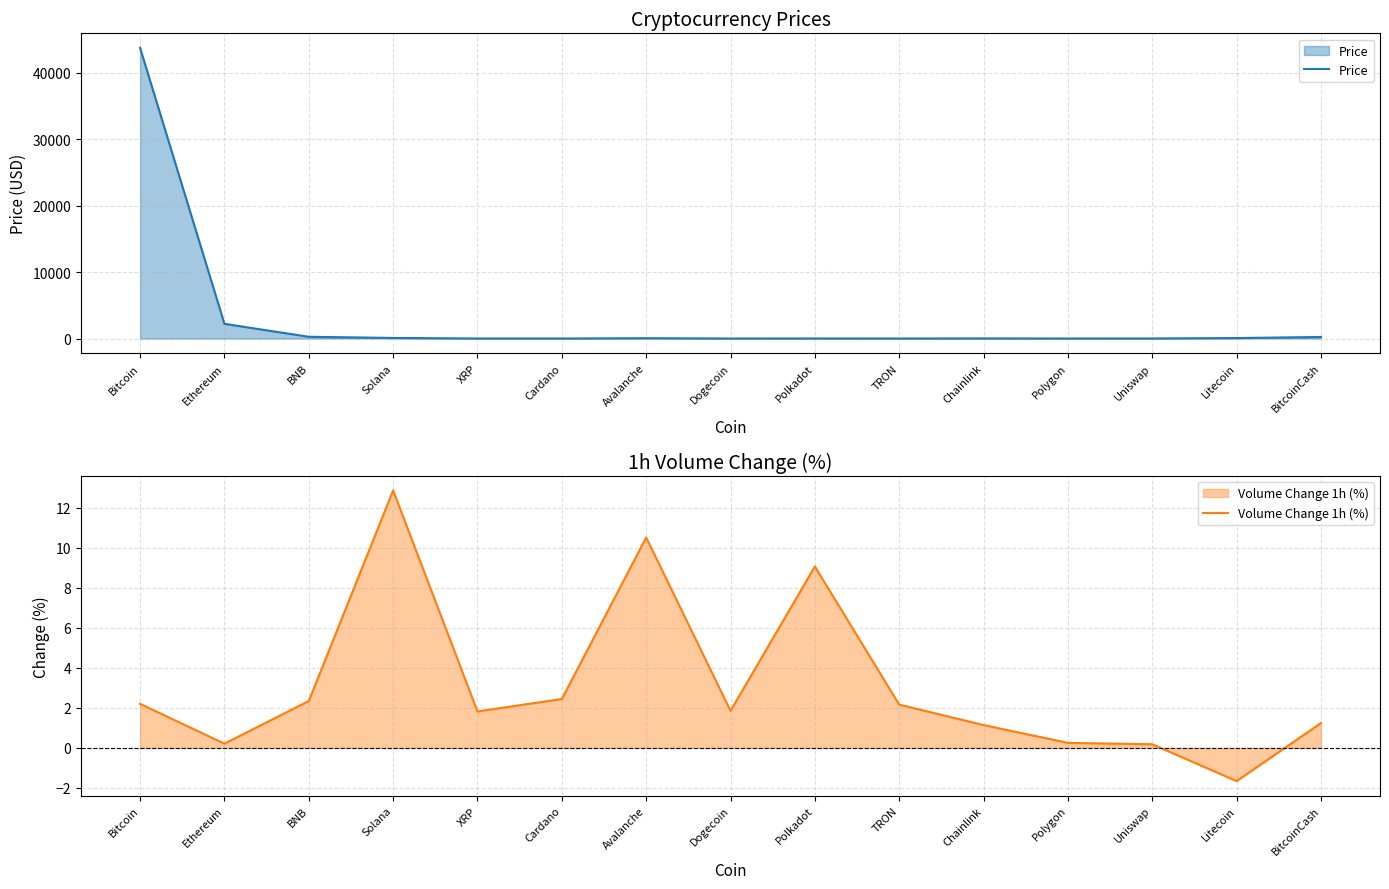

True or false: Volume Change 1h (%) has a value of 10.5 at Avalanche.

True